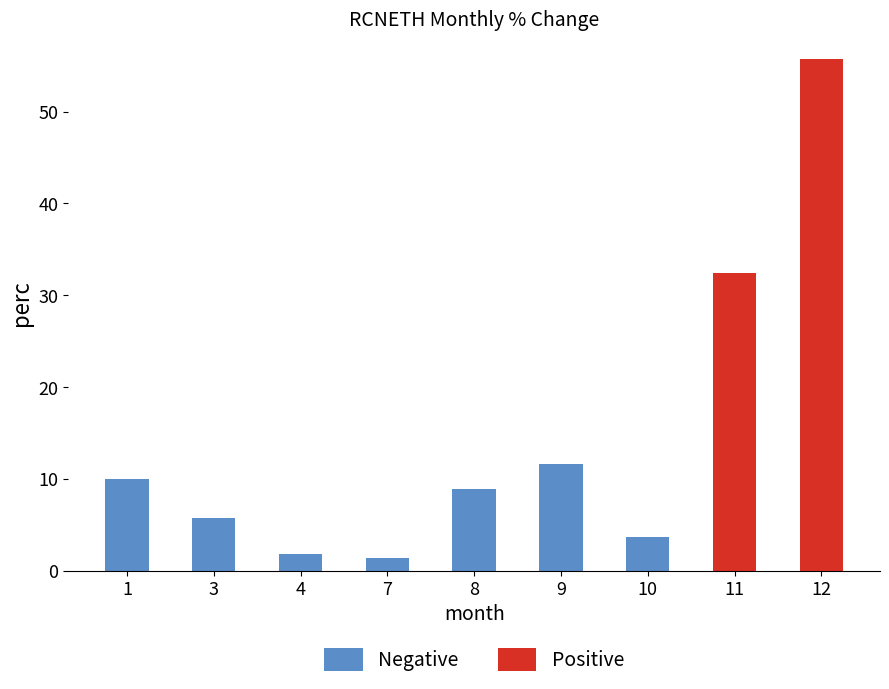

Approximately how many times larger is the value at 4 compared to 8?

0.2